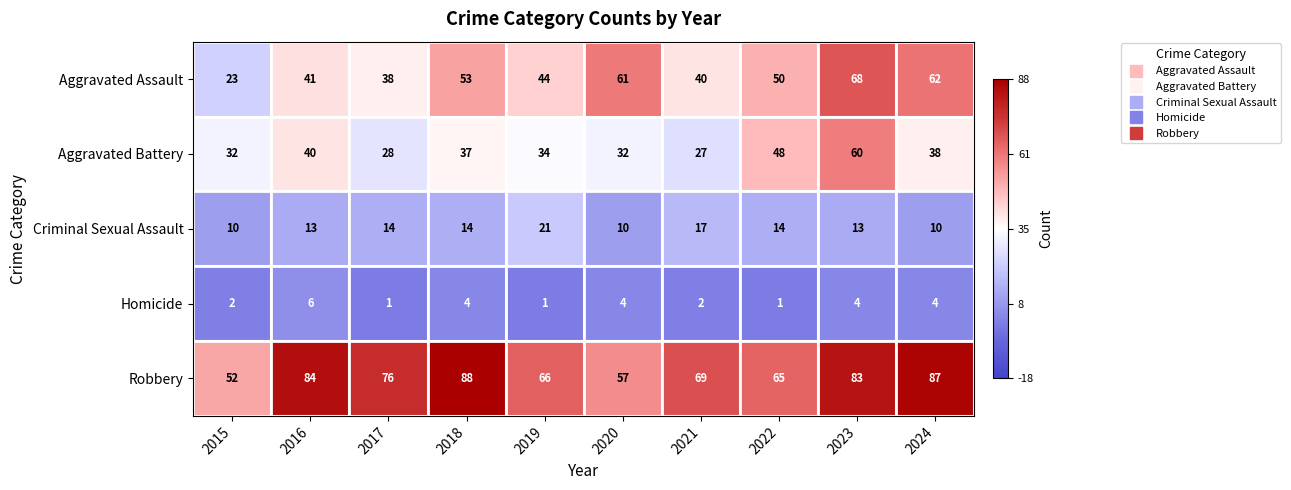

What is the greatest value displayed?

88